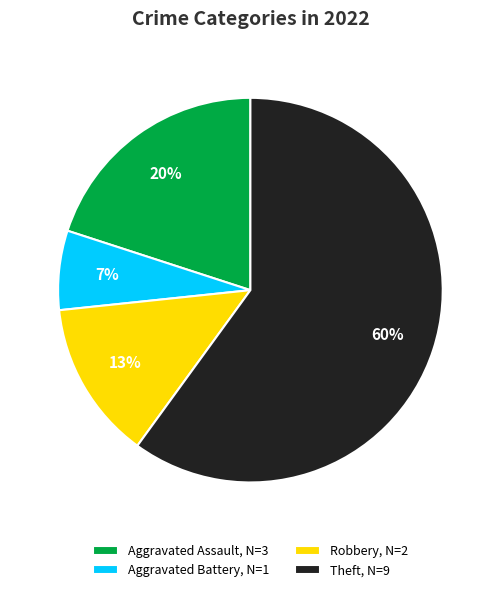

Which has a higher value, Aggravated Assault, N=3 or Robbery, N=2?

Aggravated Assault, N=3